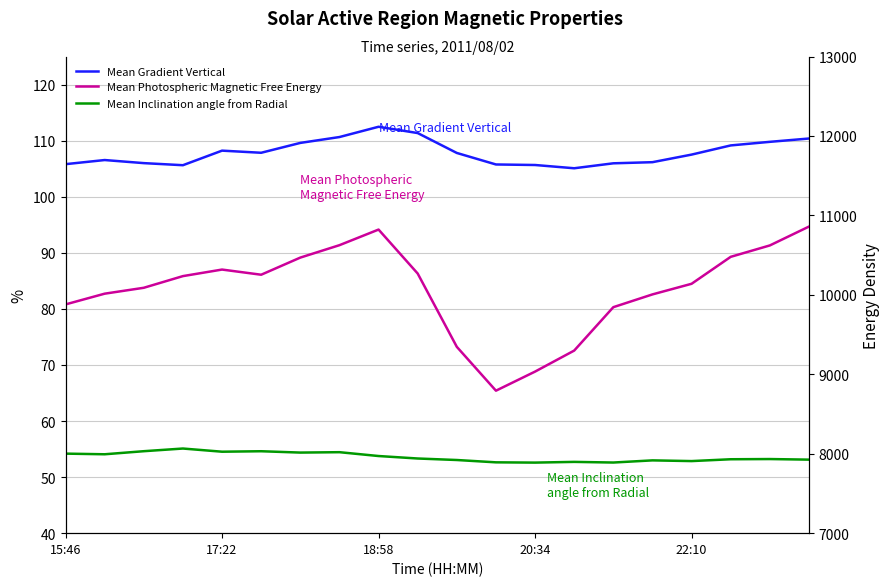

At which label does Mean Inclination angle from Radial first exceed 53?

15:46